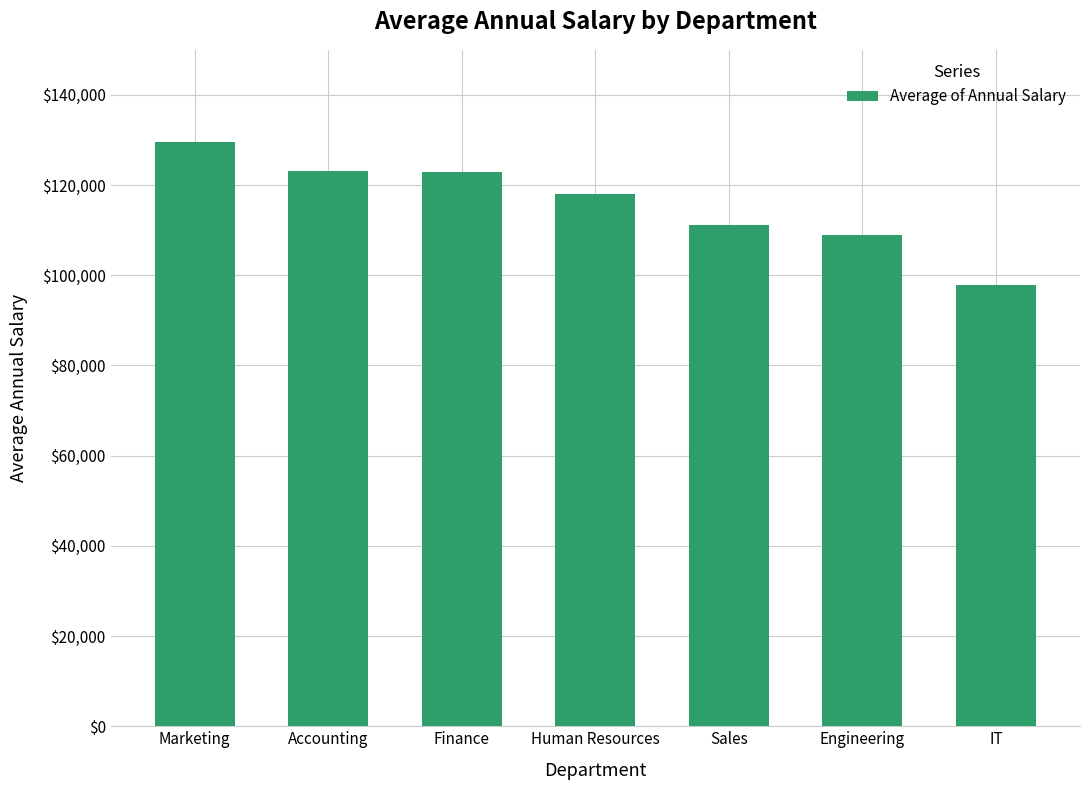

At which label is the value closest to 113726?

Sales